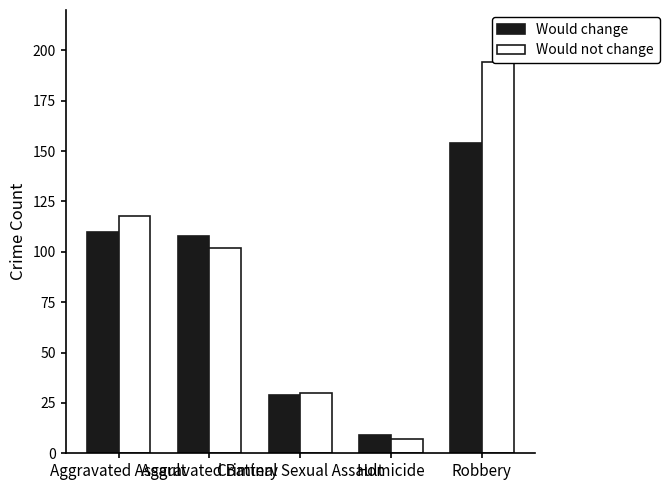

Which has a higher value, Aggravated Battery or Criminal Sexual Assault?

Aggravated Battery